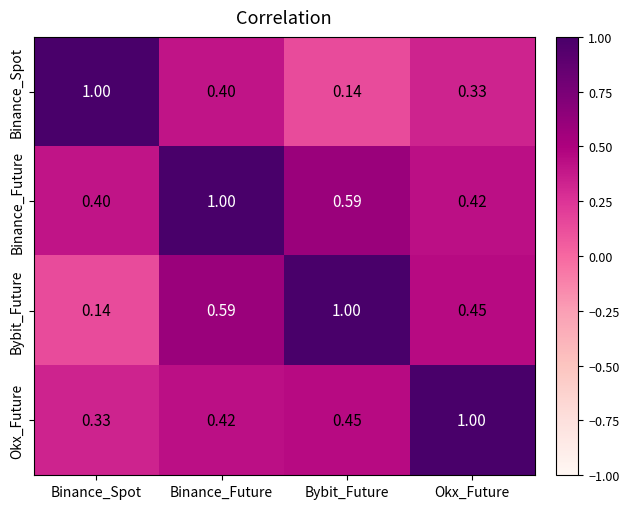

Where is Binance_Future nearest to the value 0?

Binance_Spot